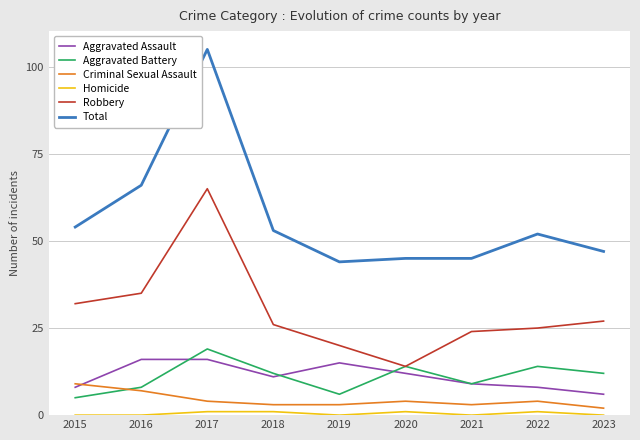

Which series has the largest total across all categories?

Total